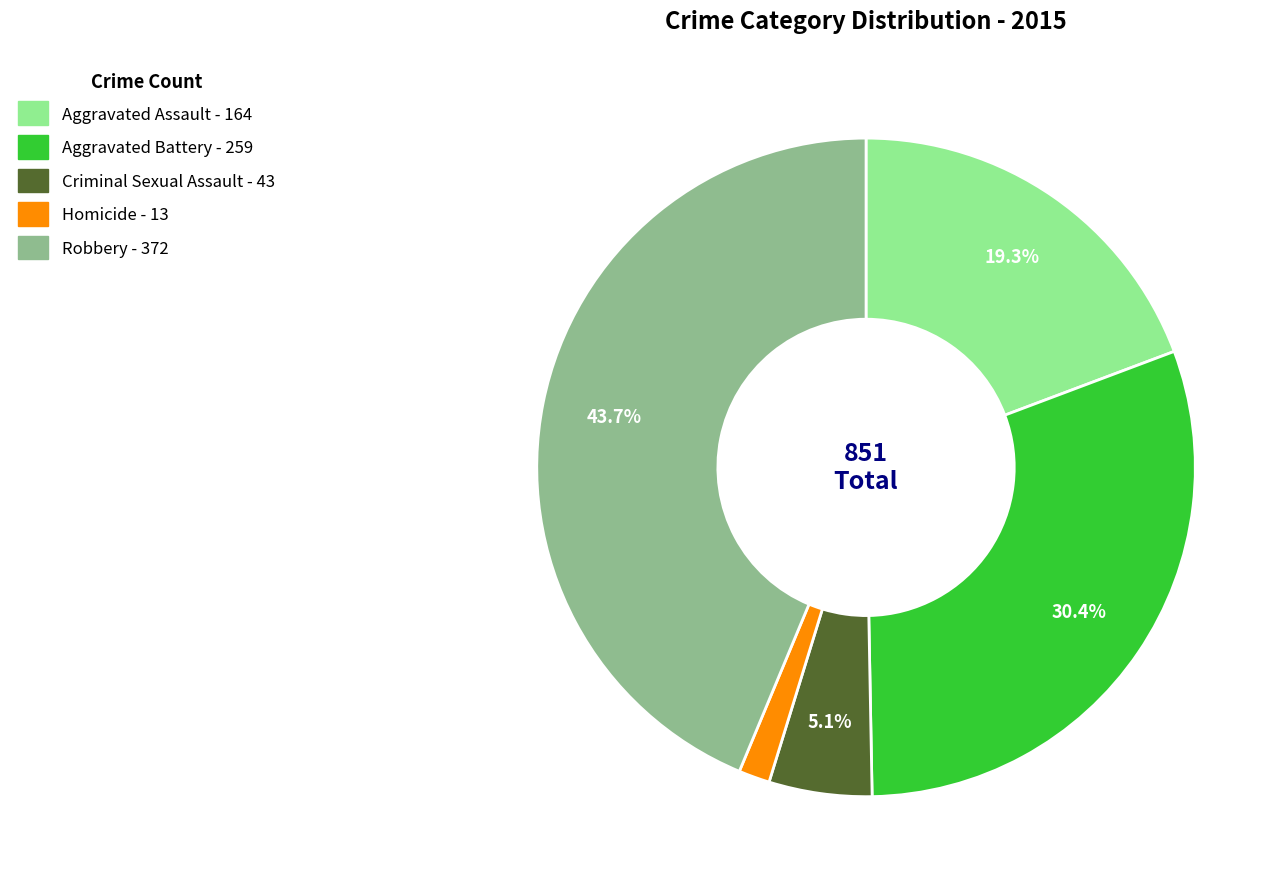

What percentage is NOT represented by Aggravated Assault?

80.7%